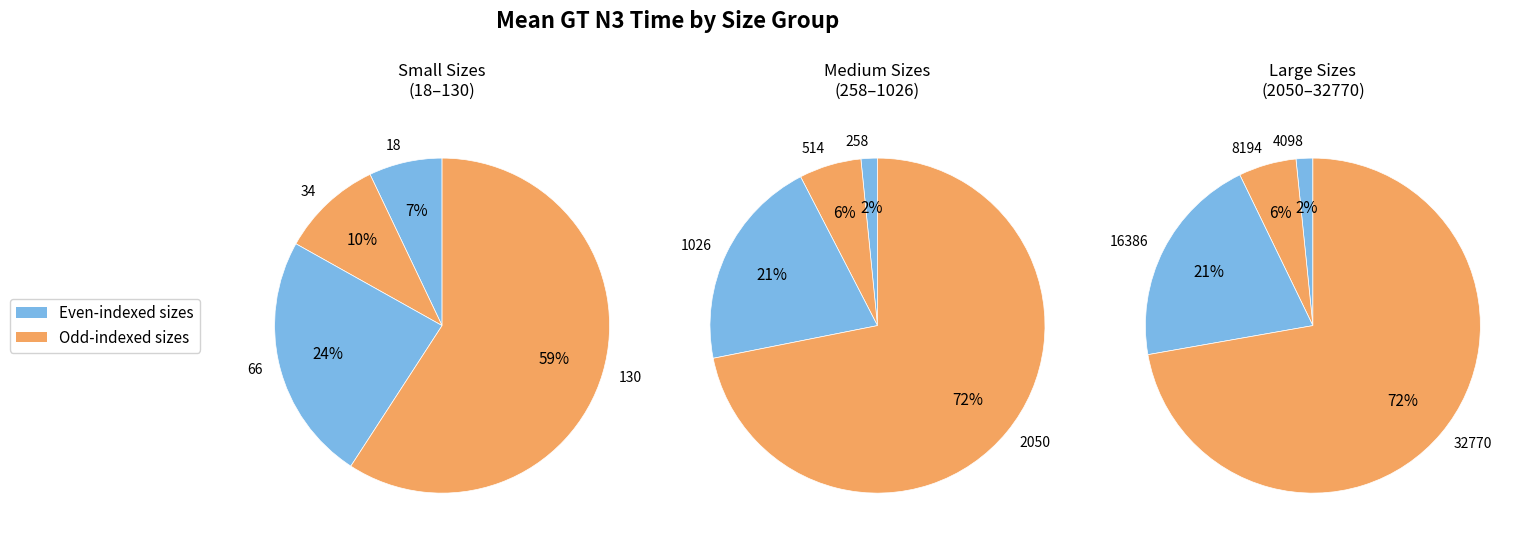

Which slice is the smallest?

18